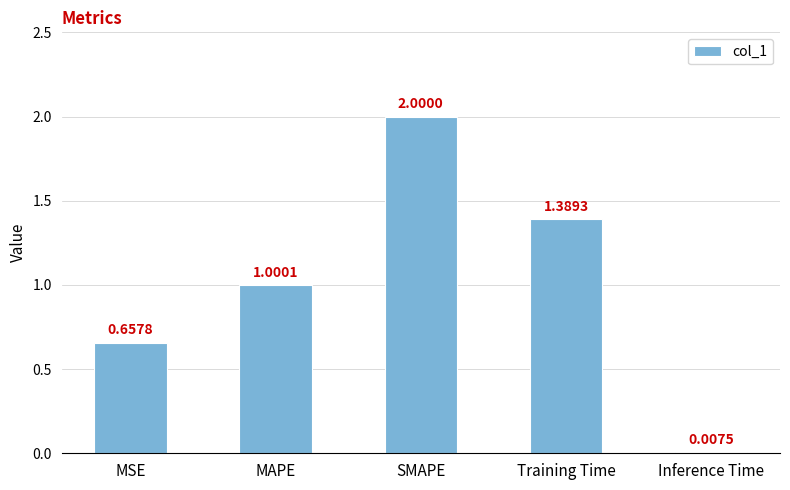

Which category has the highest value across all series?

SMAPE